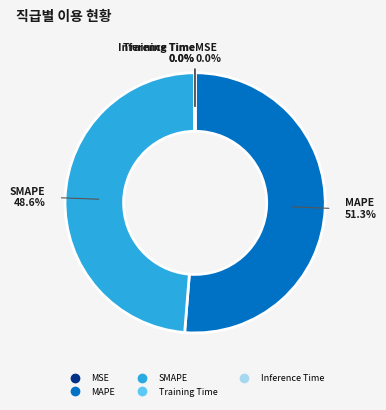

Is SMAPE the majority of the pie?

No